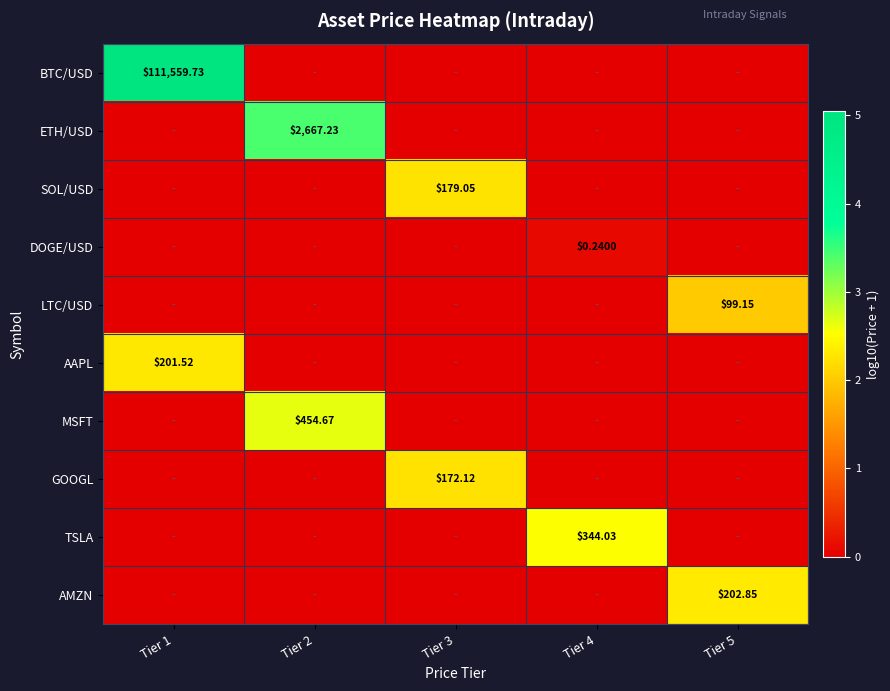

Which category has the highest value across all series?

Tier 1